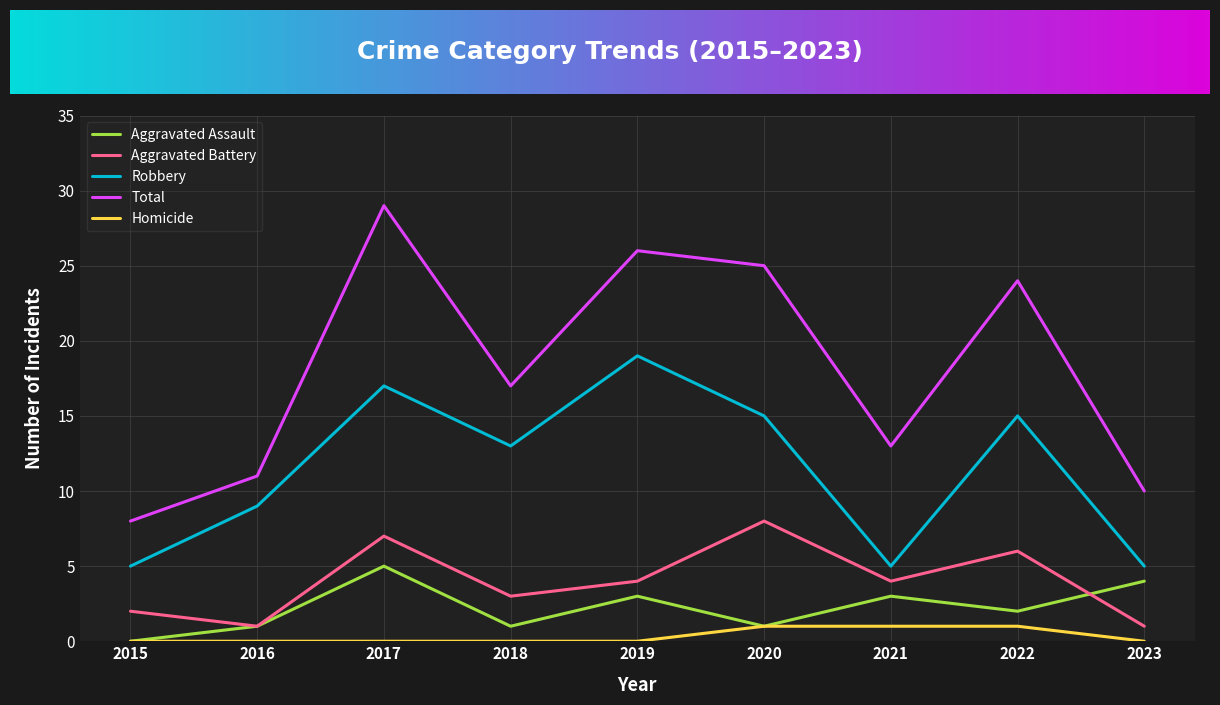

Which series has the largest total across all categories?

Total